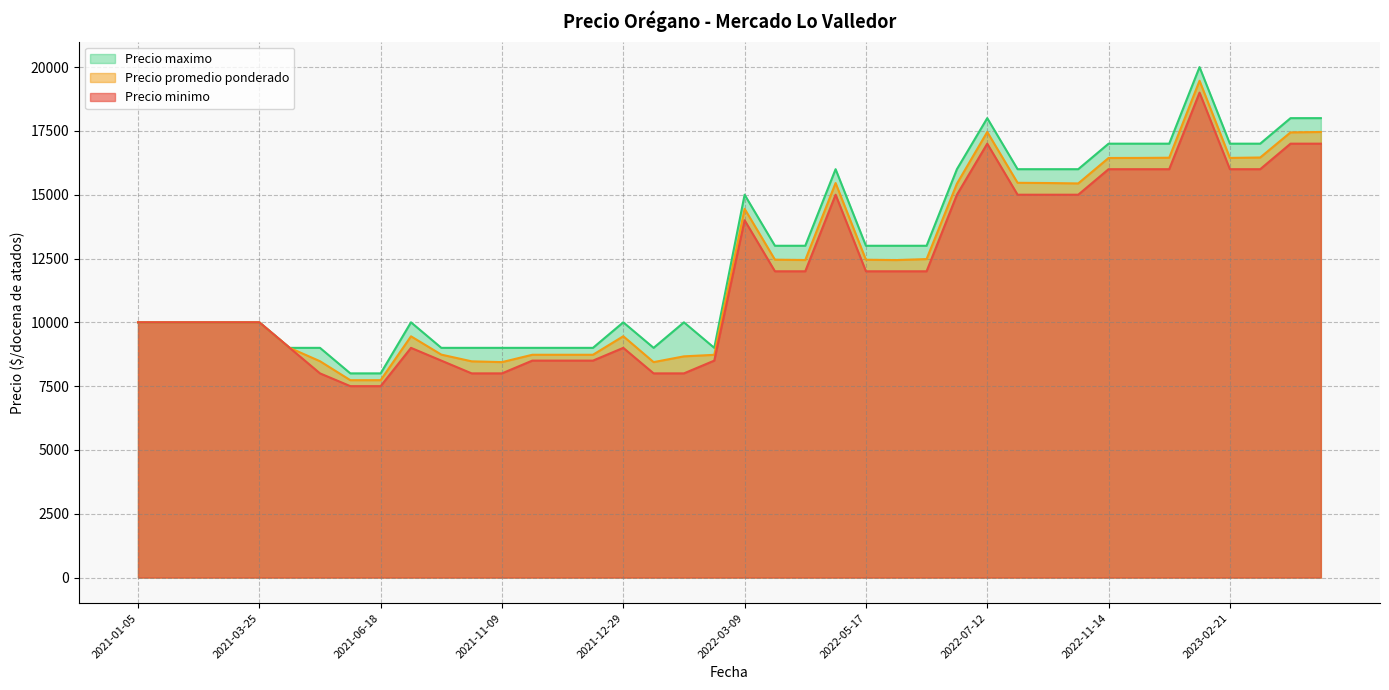

True or false: Precio maximo has a value of 5448 at 2021-05-13.

False